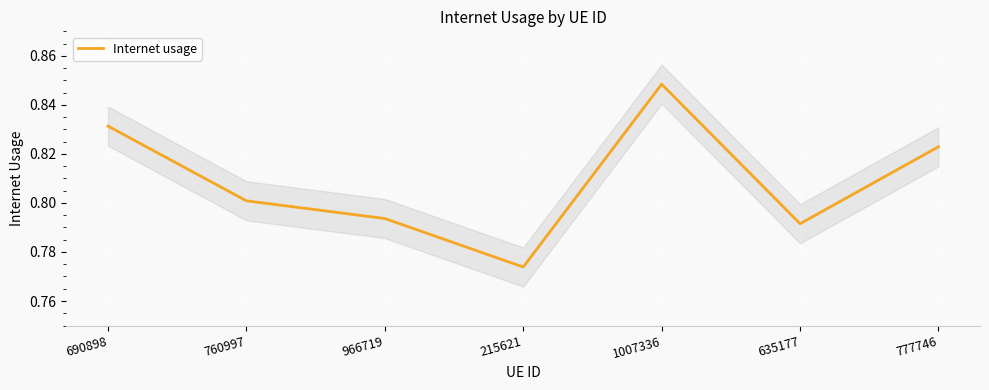

Which has a higher value, 690898 or 777746?

690898